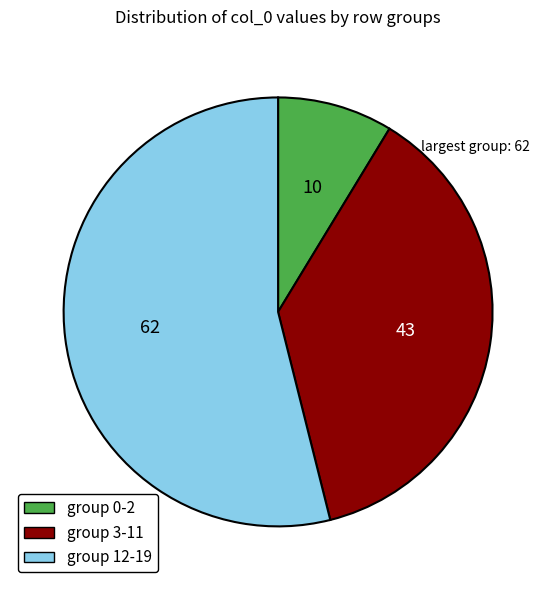

Is there any slice that represents more than half of the pie?

Yes